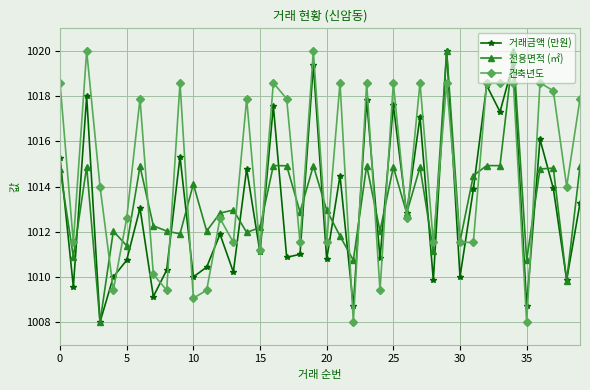

In 거래금액 (만원), how many points are lower than both neighbors (excluding endpoints)?

16